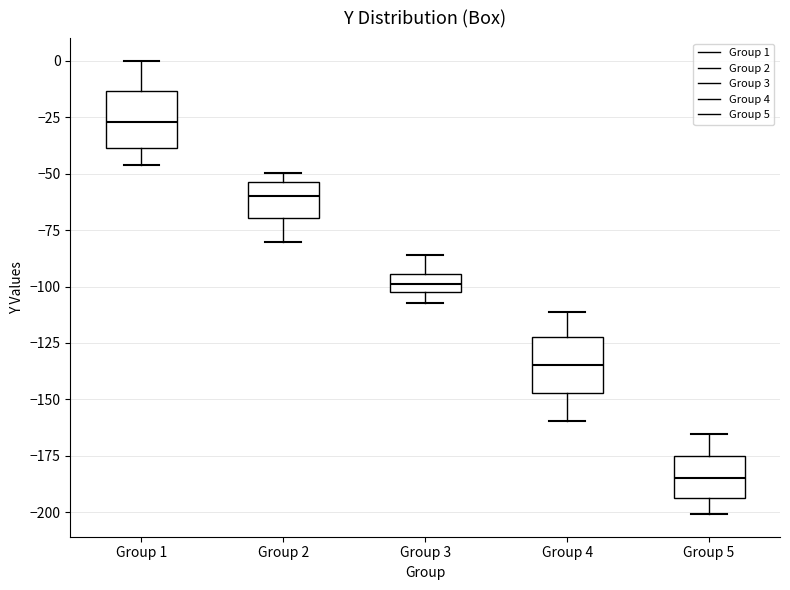

Reading left to right, transcribe this box plot: for each box, give where its median line is, the range the box spans, and where its two whiskers end, as read against the y-axis. The values are not printed on the chart, so give them approximately, as read against the axis.

Group 1: median -25, box -40 to -15, whiskers -45 to 0
Group 2: median -60, box -70 to -55, whiskers -80 to -50
Group 3: median -100 (inside the box), box -100 to -95, whiskers -105 to -85
Group 4: median -135, box -145 to -120, whiskers -160 to -110
Group 5: median -185, box -195 to -175, whiskers -200 to -165